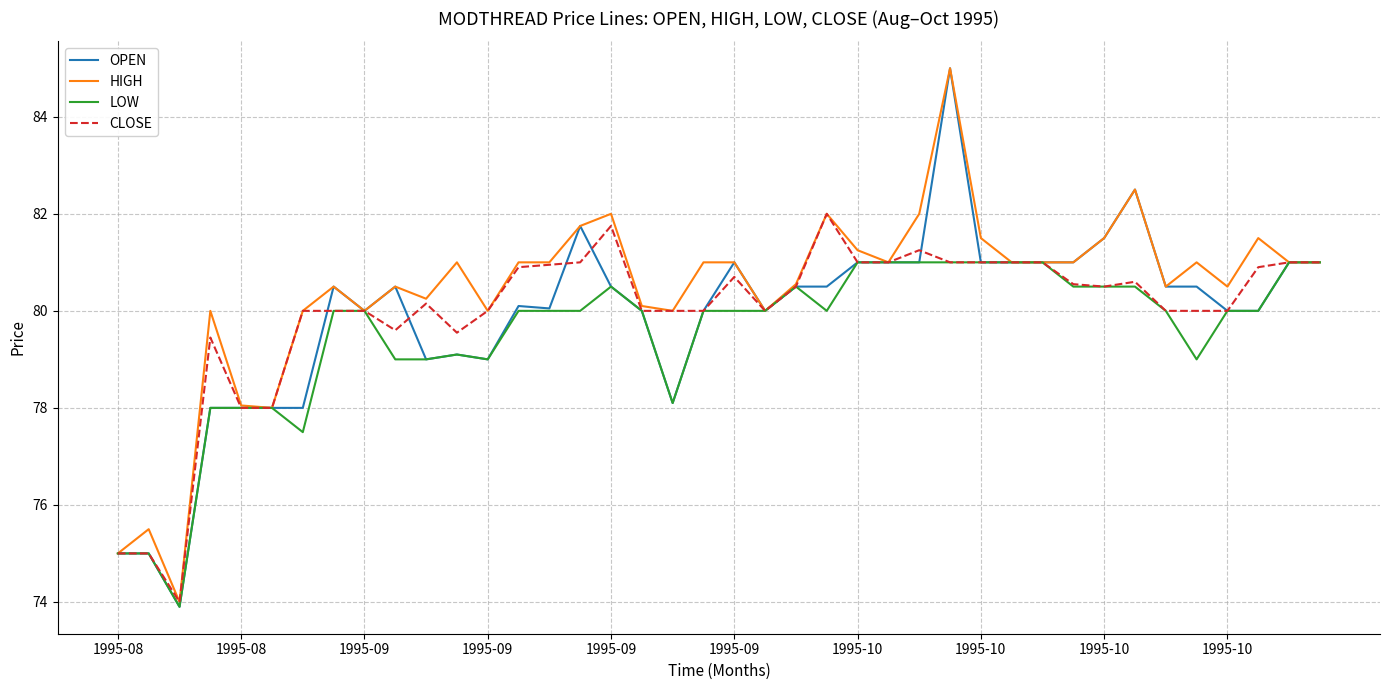

What is the lowest value of the OPEN series?

73.9